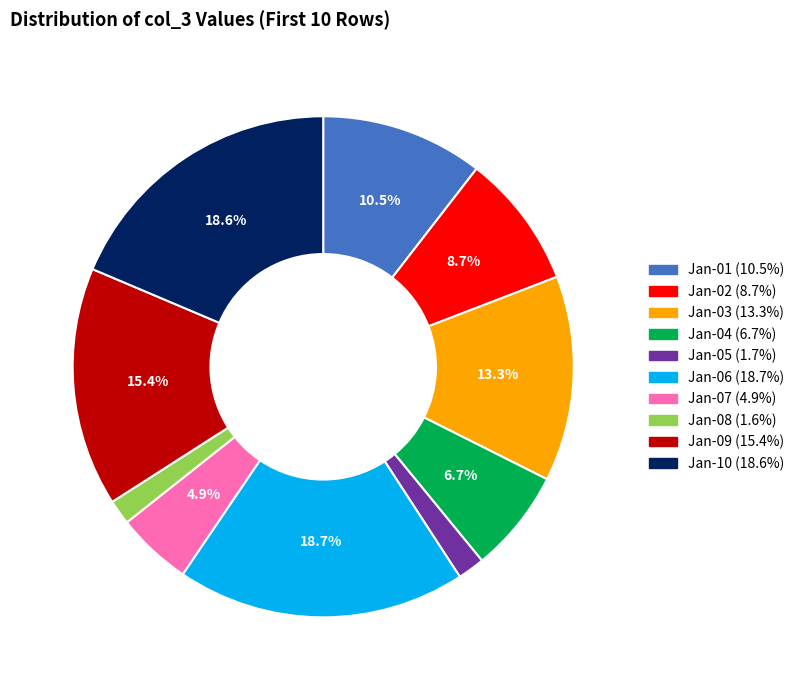

Is there a majority slice in this chart?

No